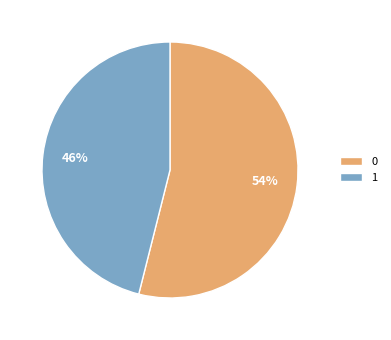

How many slices are in this pie chart?

2